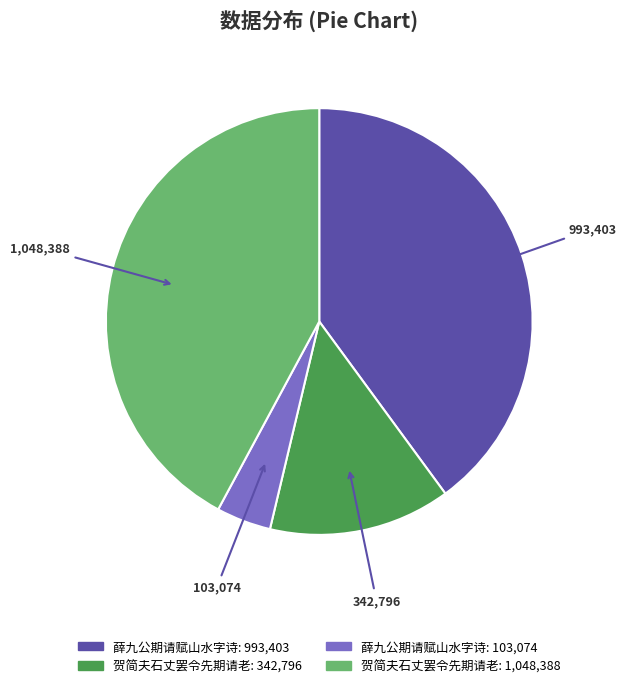

Count the number of slices in the pie.

4